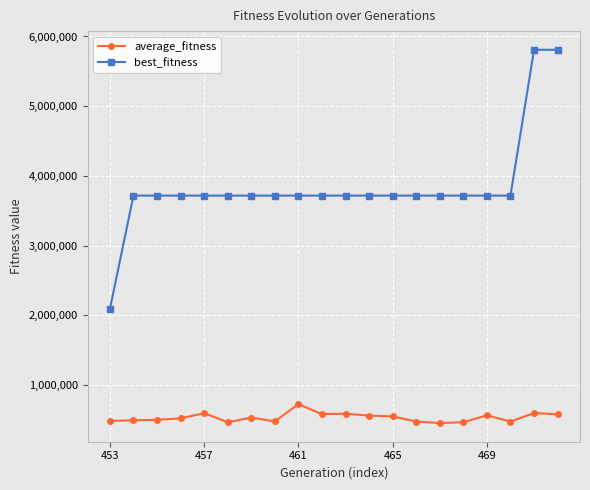

What is the difference between the maximum and minimum values in the average_fitness series?

271796.3